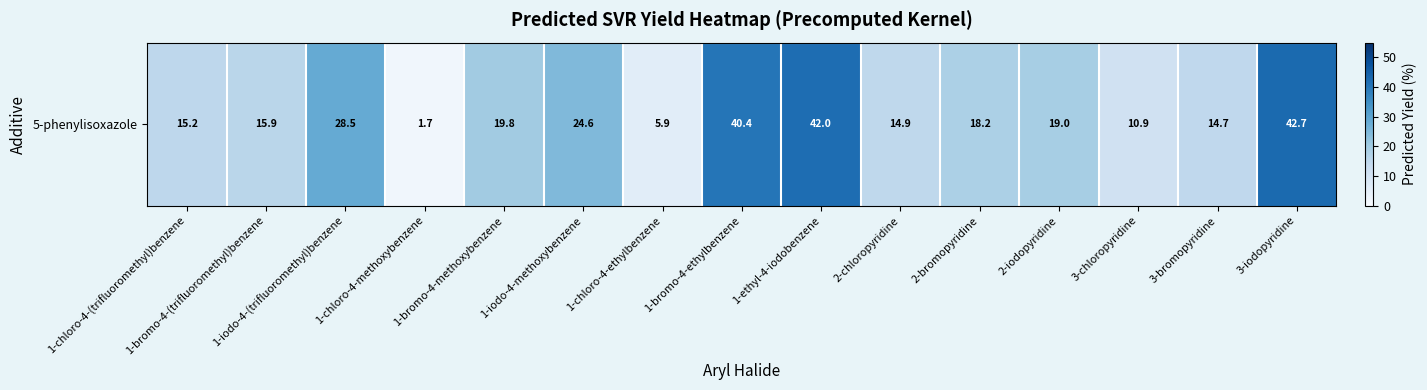

What is the greatest value displayed?

42.7